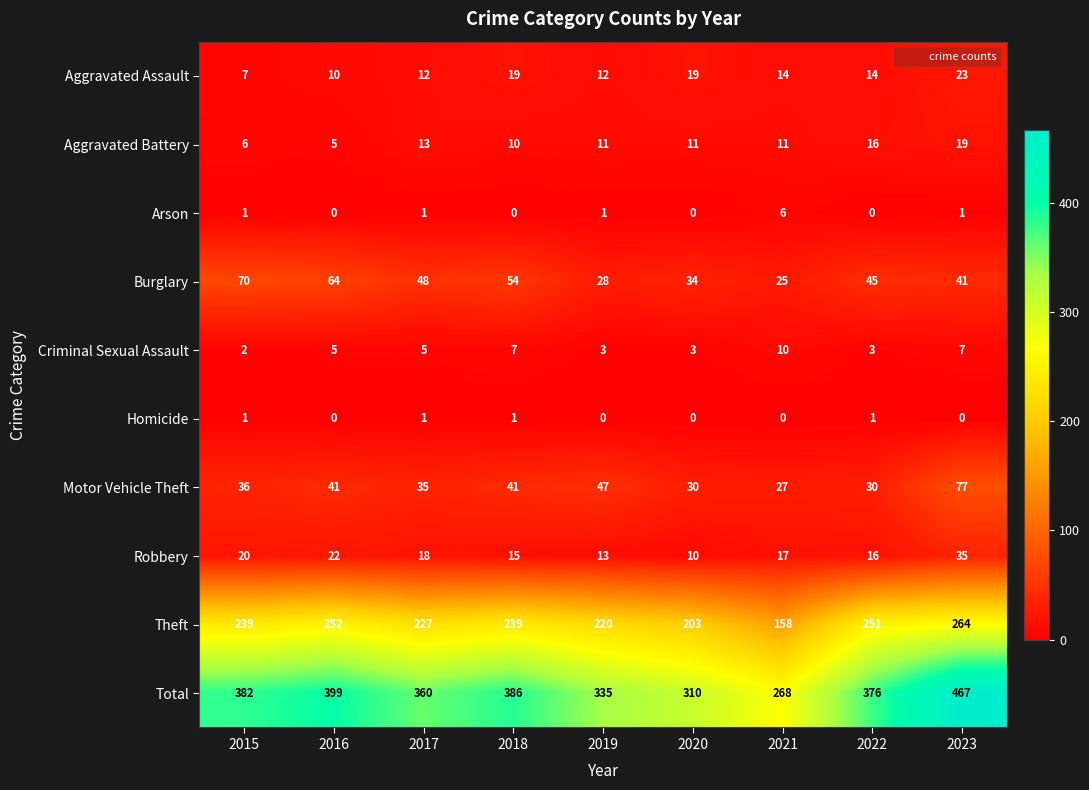

The Criminal Sexual Assault series shows 11 at 2023. True or false?

False